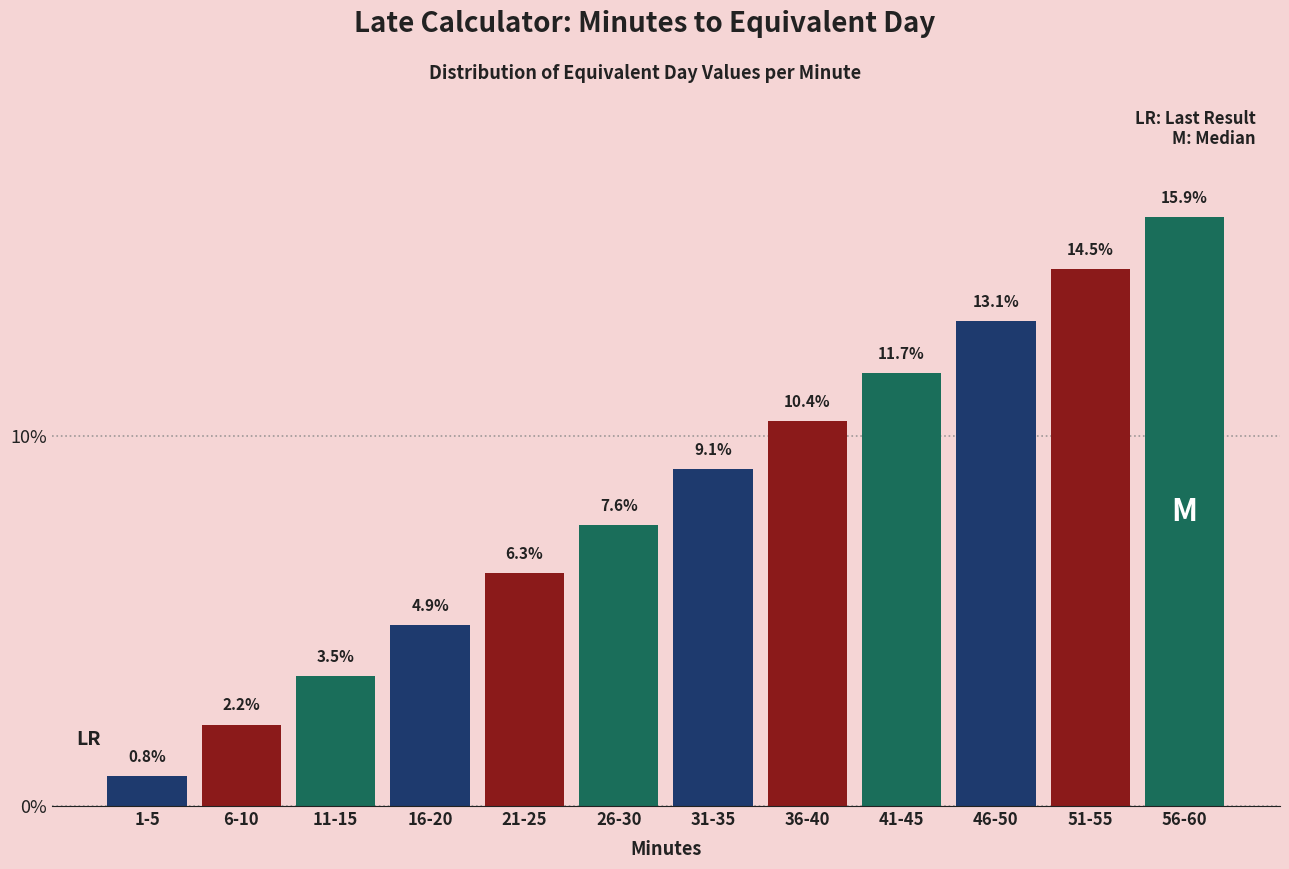

Reading right to left, transcribe all the data shown in this chart.

15.9	14.5	13.1	11.7	10.4	9.1	7.6	6.3	4.9	3.5	2.2	0.8